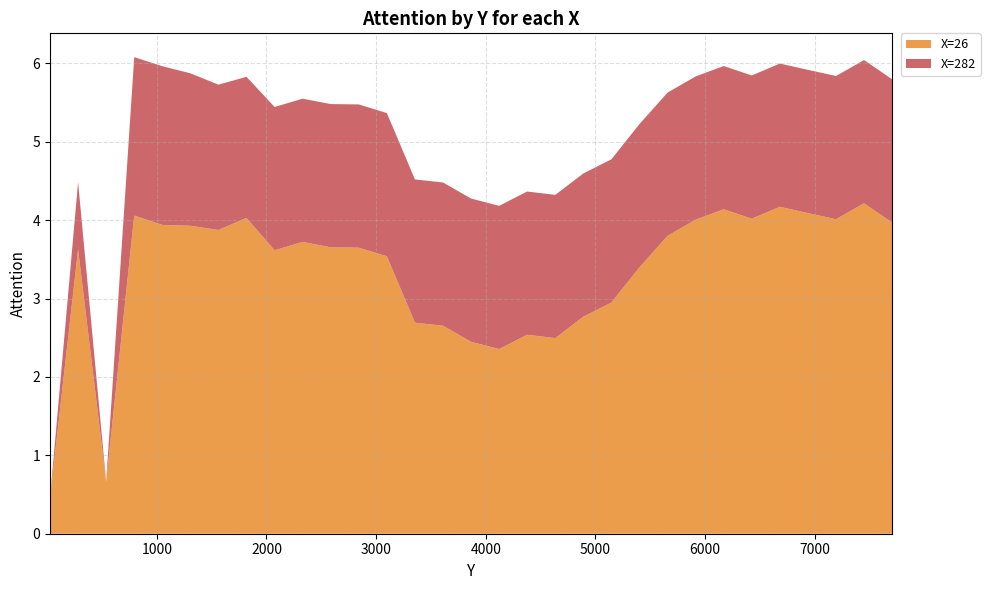

What is the lowest value of the X=26 series?

0.5